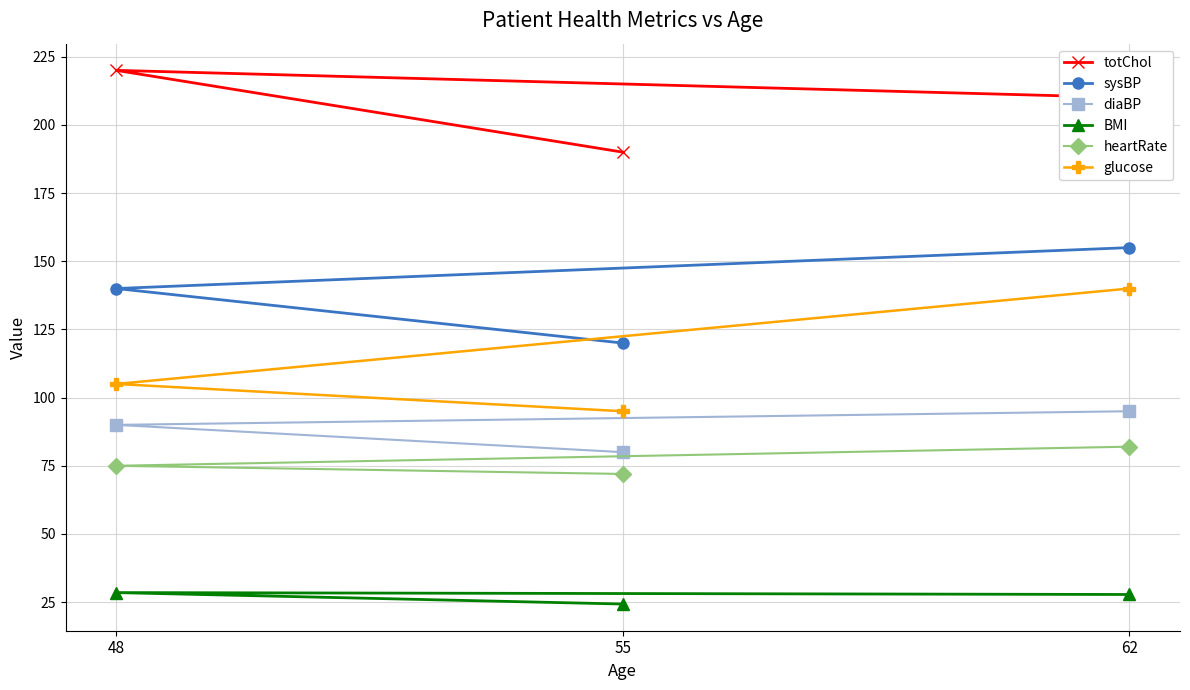

Count the sysBP values in the range 120 to 155.

3